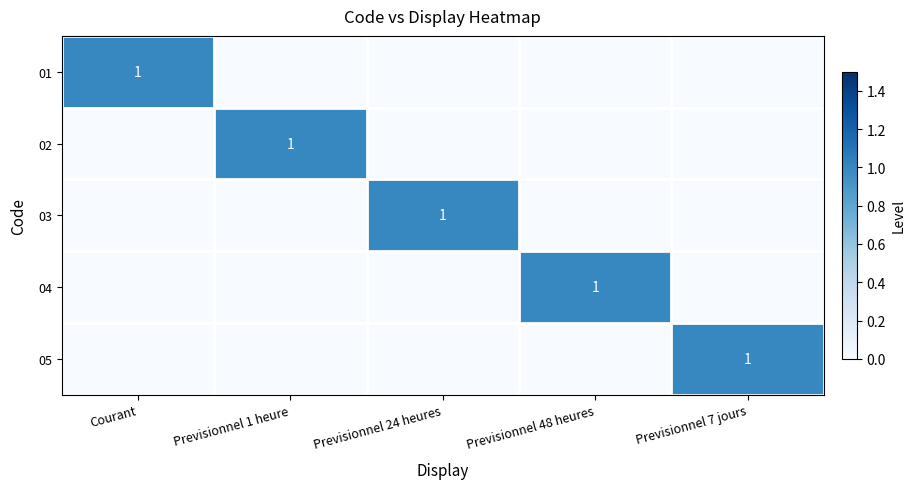

At which category is the sum across all series the highest?

Courant